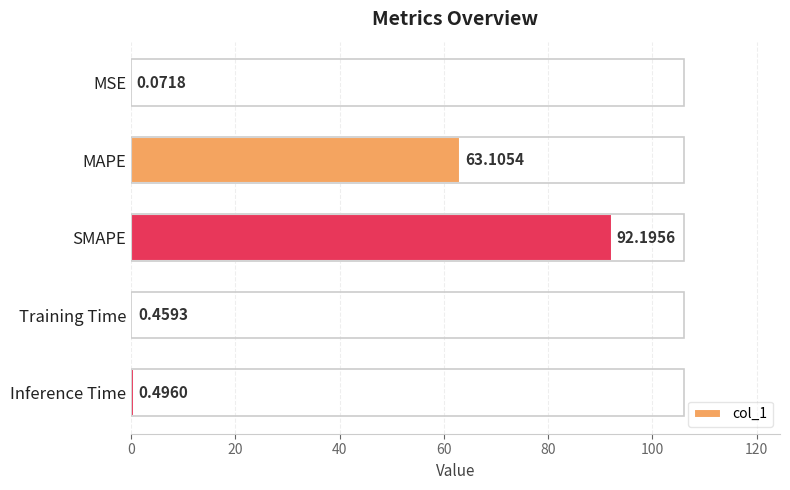

Which has a higher value, Training Time or MAPE?

MAPE